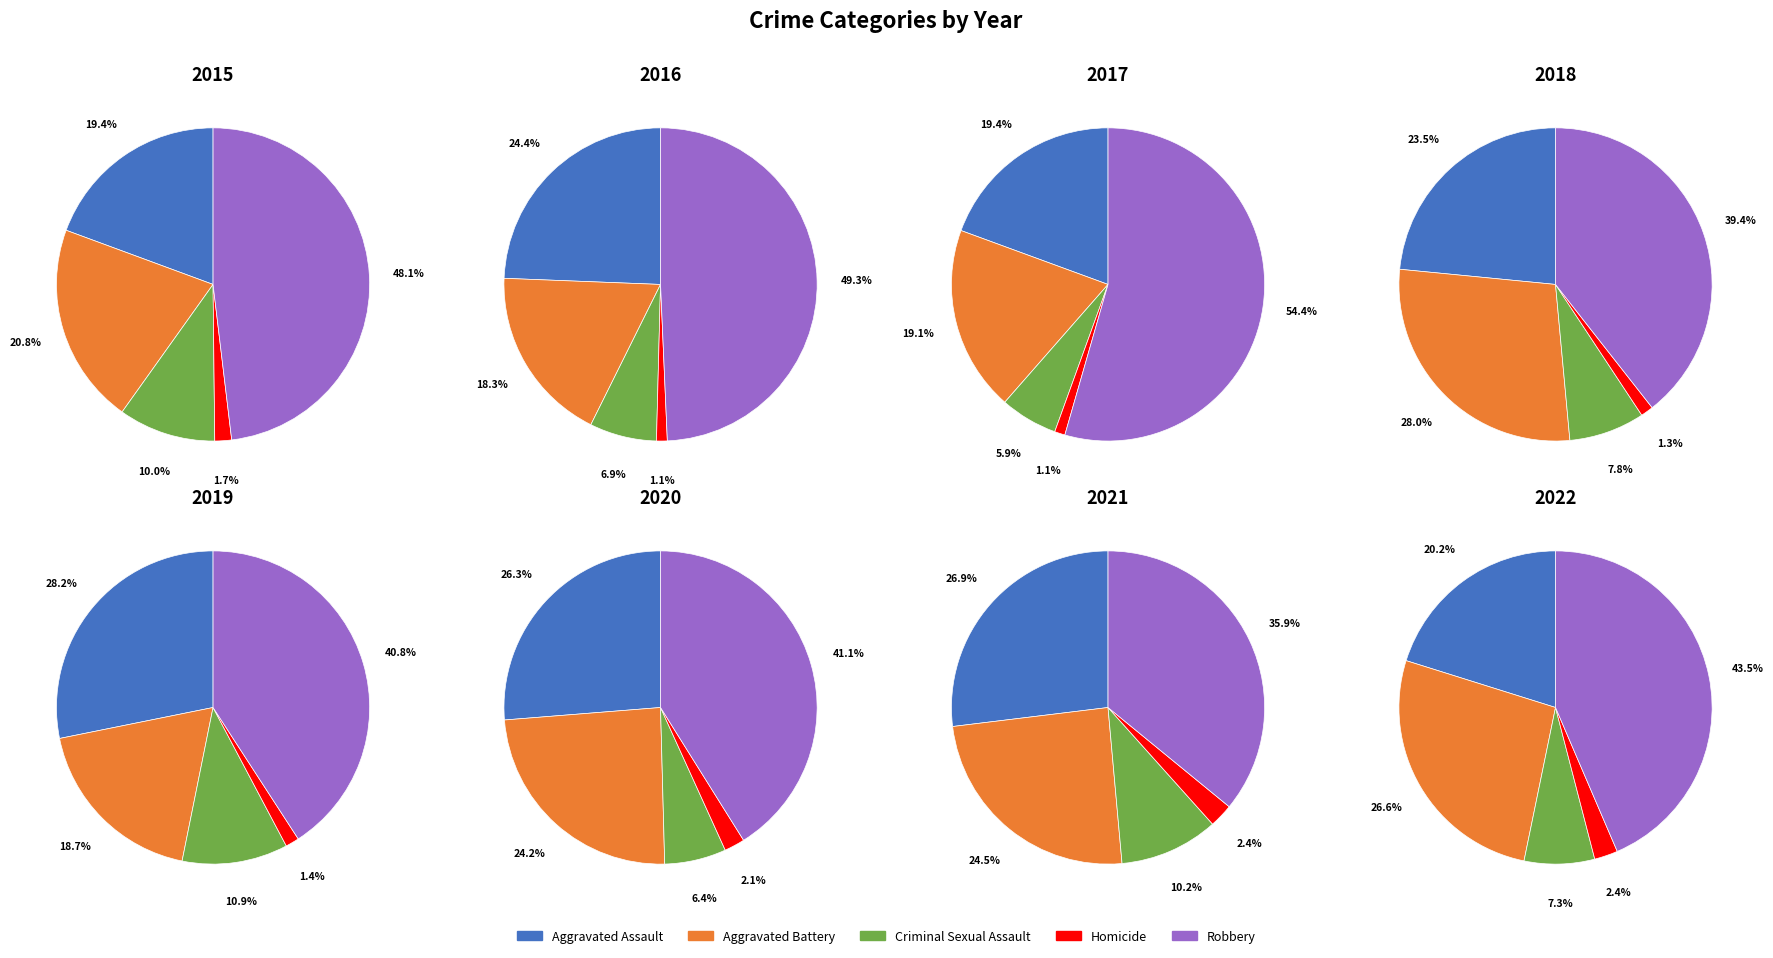

Rank the series at Criminal Sexual Assault from highest to lowest value.

Robbery, Aggravated Assault, Aggravated Battery, Criminal Sexual Assault, Homicide